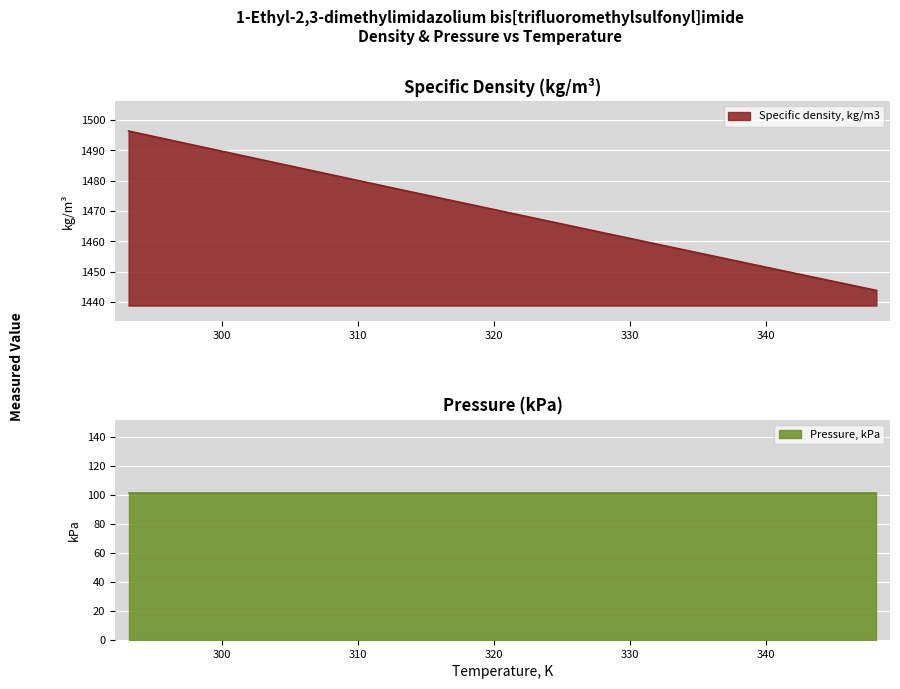

Rank the categories by value from lowest to highest.

348.15, 343.15, 338.15, 333.15, 328.15, 323.15, 318.15, 313.15, 308.15, 303.15, 298.15, 293.15